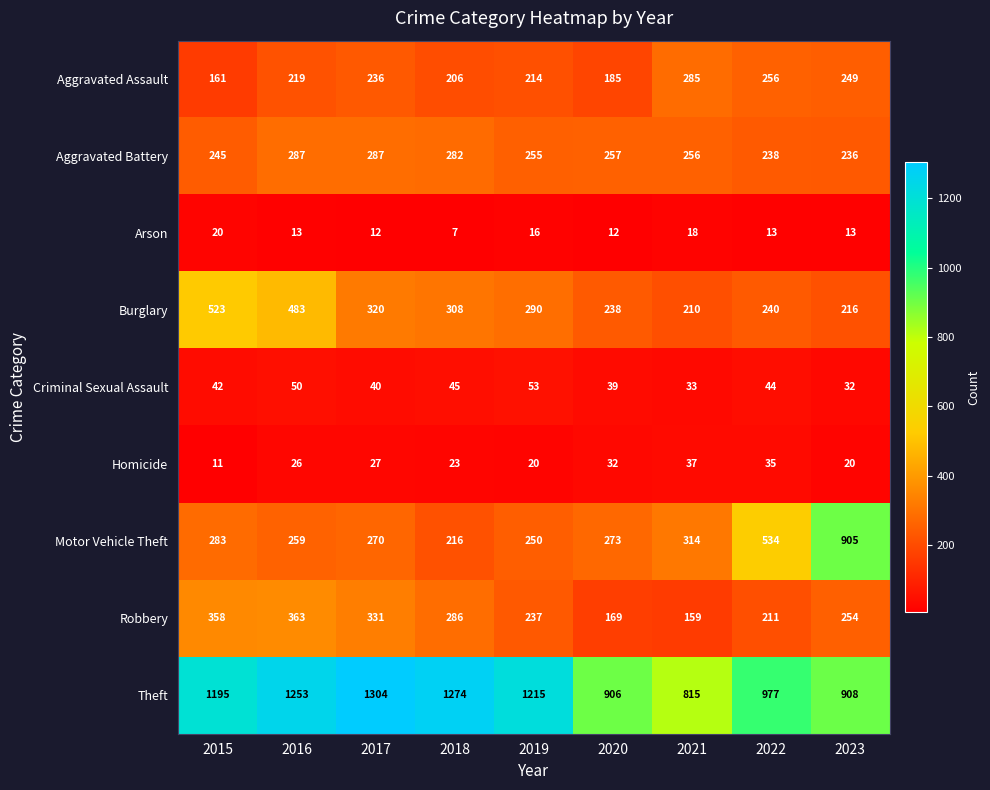

What is the sum of the Theft values at 2017 and 2021?

2119